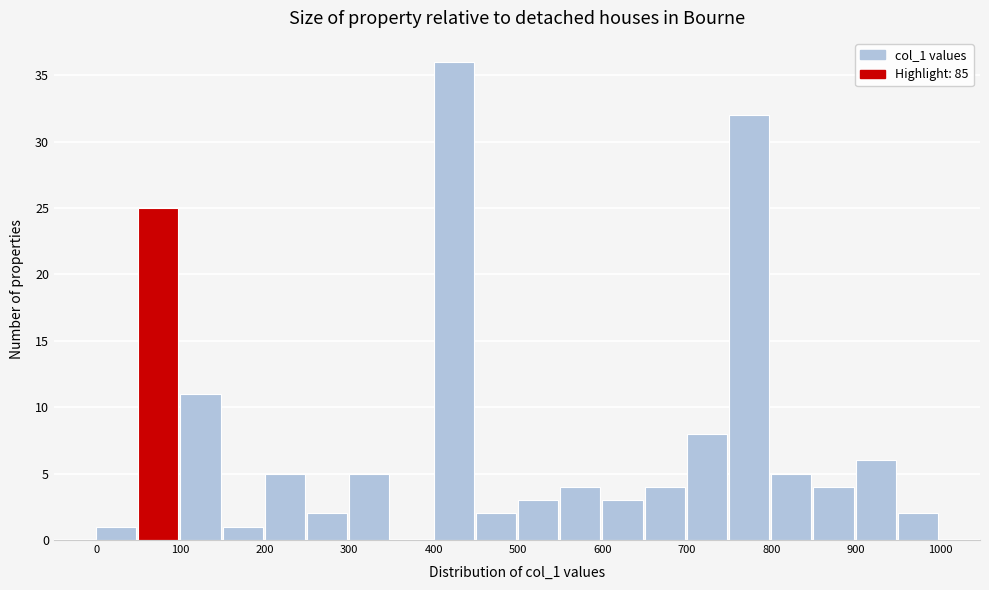

Reading left to right, list every bar in this chart as the range it spans on the x-axis followed by its height. The values are not printed on the chart, so give them approximately, as read against the axis.

0 to 50: 1
50 to 100: 25
100 to 150: 11
150 to 200: 1
200 to 250: 5
250 to 300: 2
300 to 350: 5
350 to 400: 0
400 to 450: 36
450 to 500: 2
500 to 550: 3
550 to 600: 4
600 to 650: 3
650 to 700: 4
700 to 750: 8
750 to 800: 32
800 to 850: 5
850 to 900: 4
900 to 950: 6
950 to 1000: 2